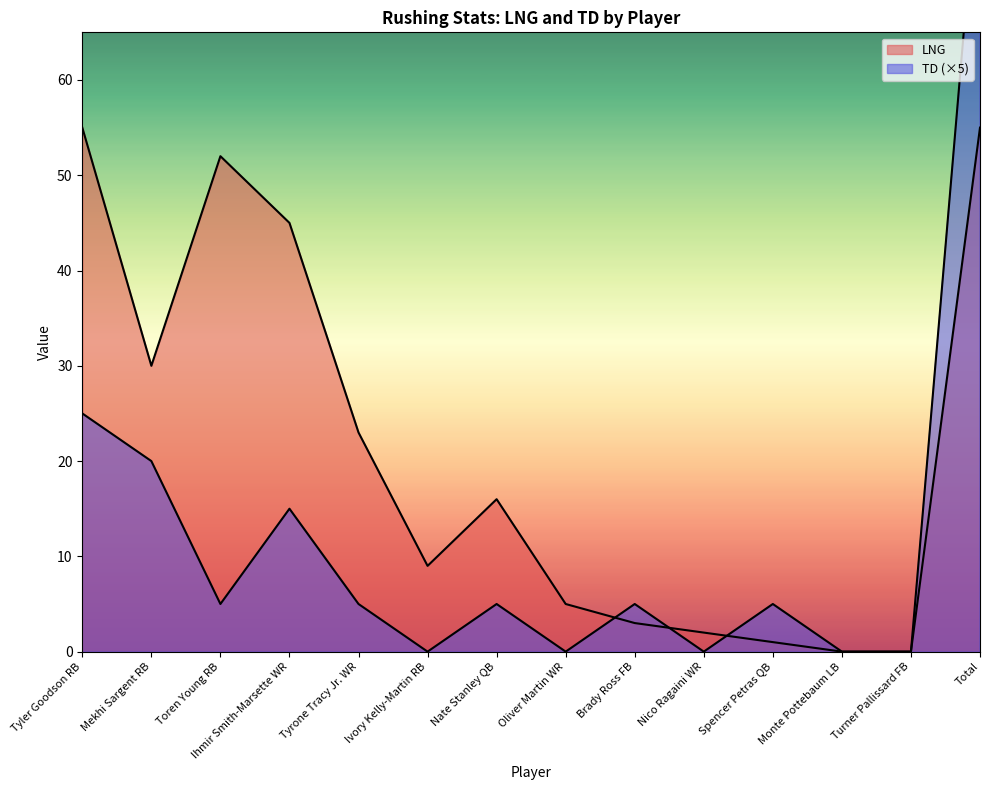

What is the difference between the highest and lowest values at Ihmir Smith-Marsette WR?

30